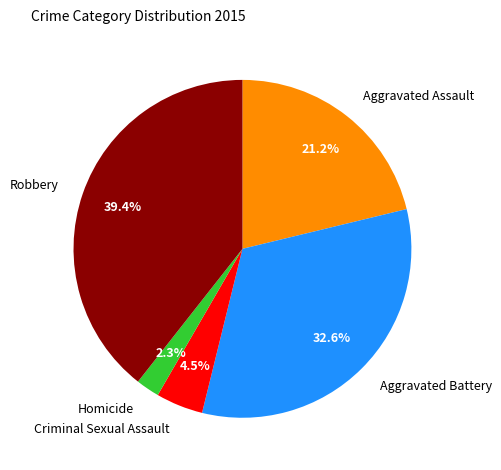

Does any single category account for the majority?

No